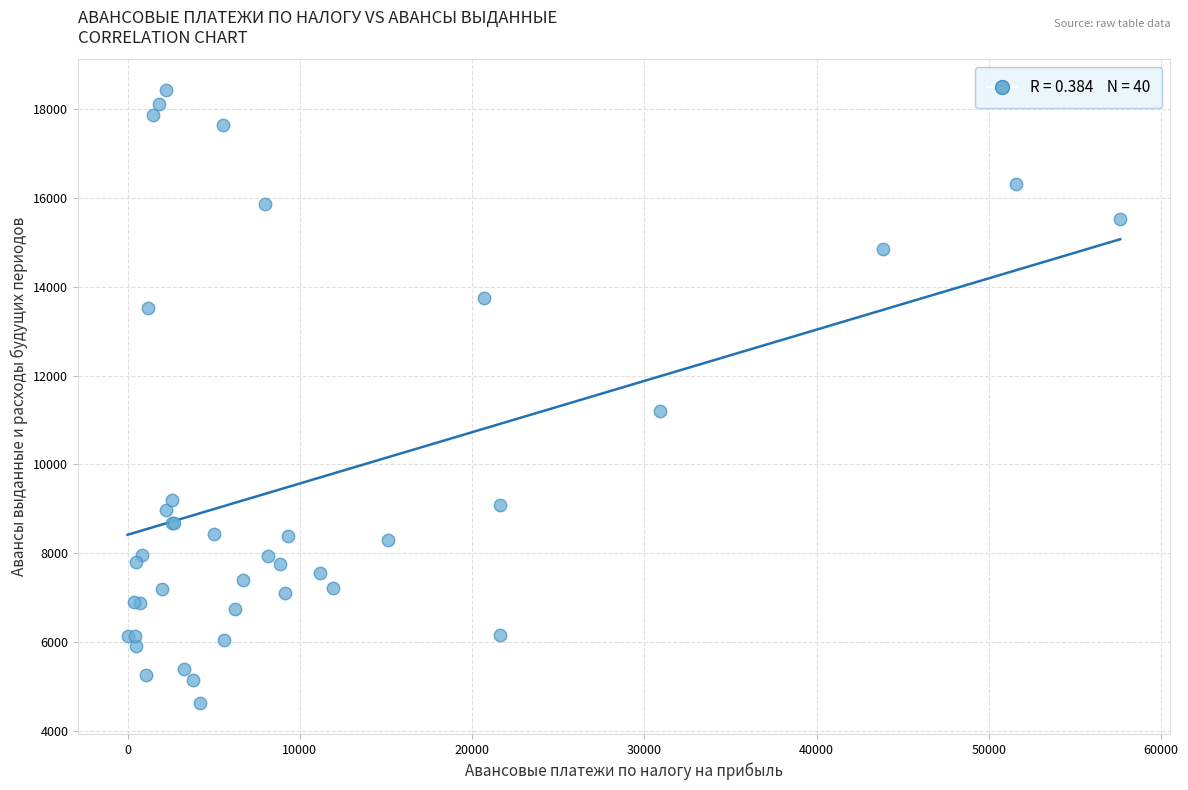

What Y value in the scatter plot is closest to 11524?

11201.4